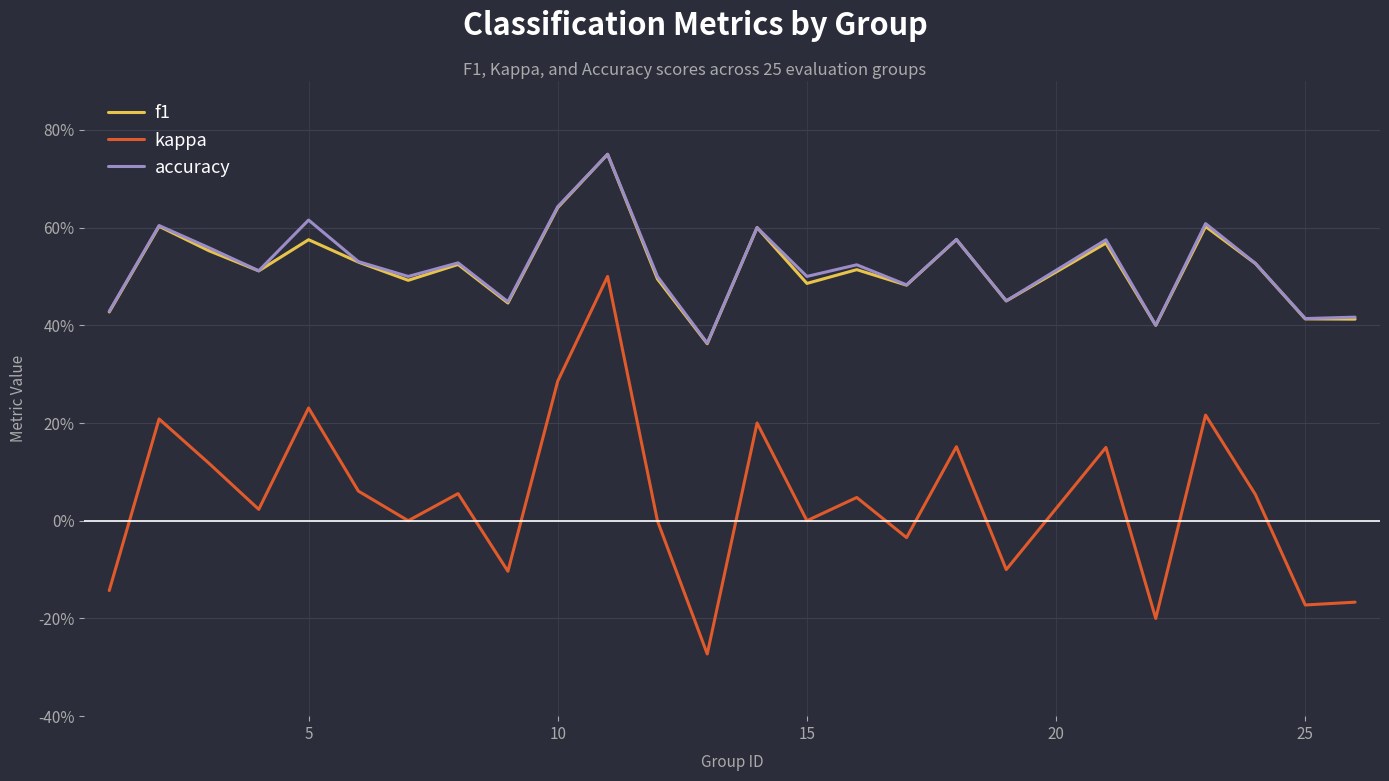

True or false: f1 and kappa intersect in this chart.

False